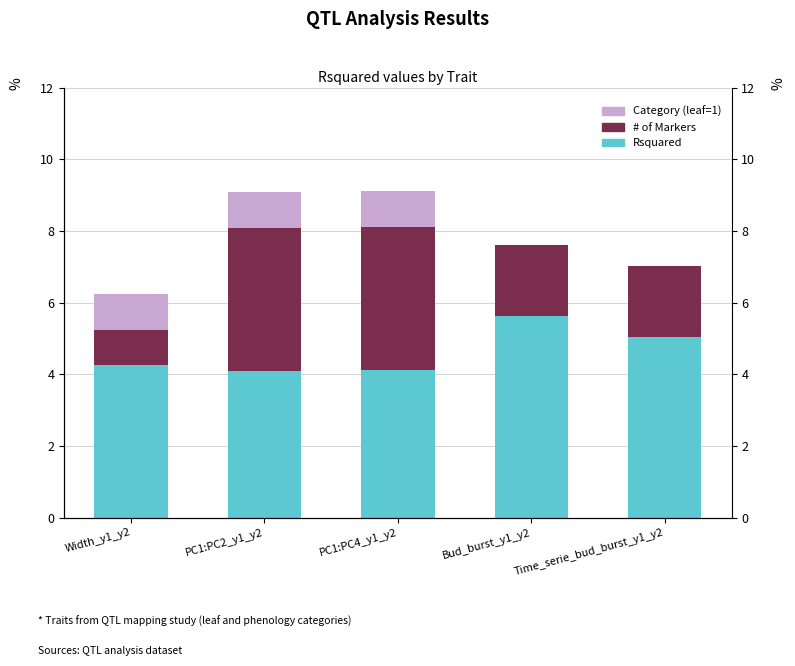

Rank the series by their average value, from lowest to highest.

Category (leaf=1), # of Markers, Rsquared